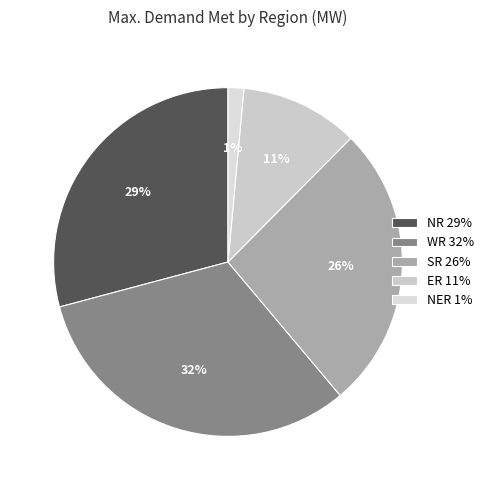

How many slices are in this pie chart?

5